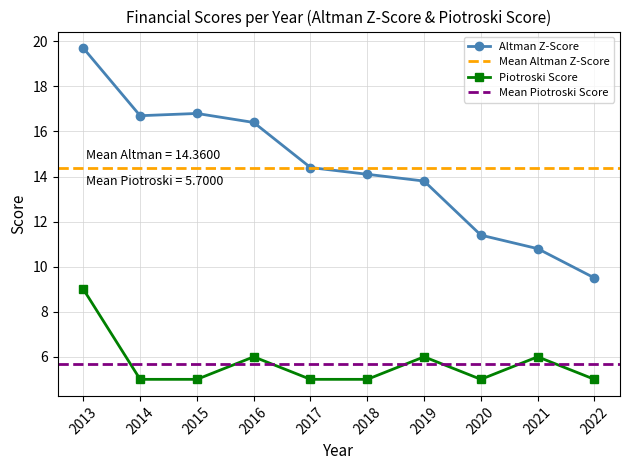

Reading left to right, transcribe all the data shown in this chart.

Altman Z-Score: 19.7	16.7	16.8	16.4	14.4	14.1	13.8	11.4	10.8	9.5
Piotroski Score: 9.0	5.0	5.0	6.0	5.0	5.0	6.0	5.0	6.0	5.0